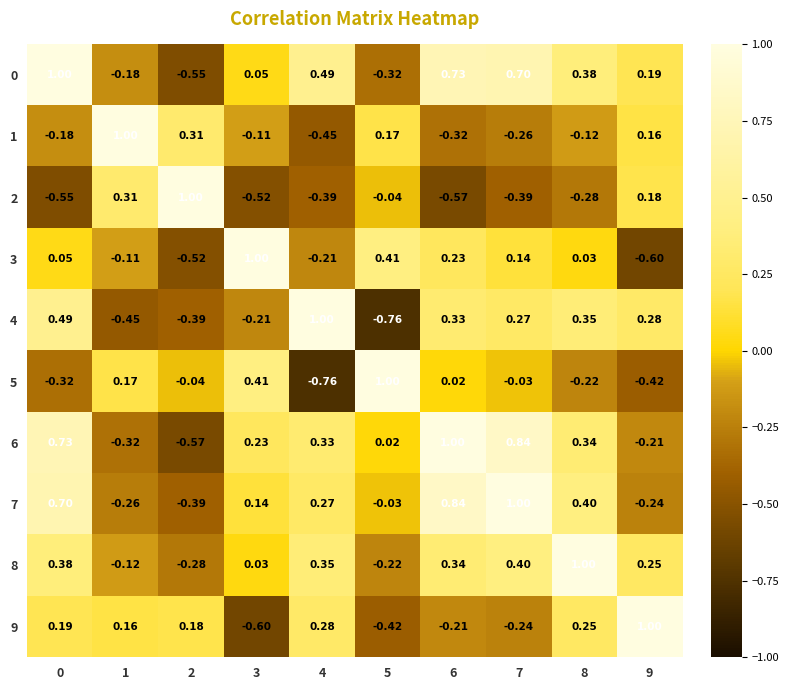

Is the value of 0 at 7 greater than the value of 9 at 5?

Yes